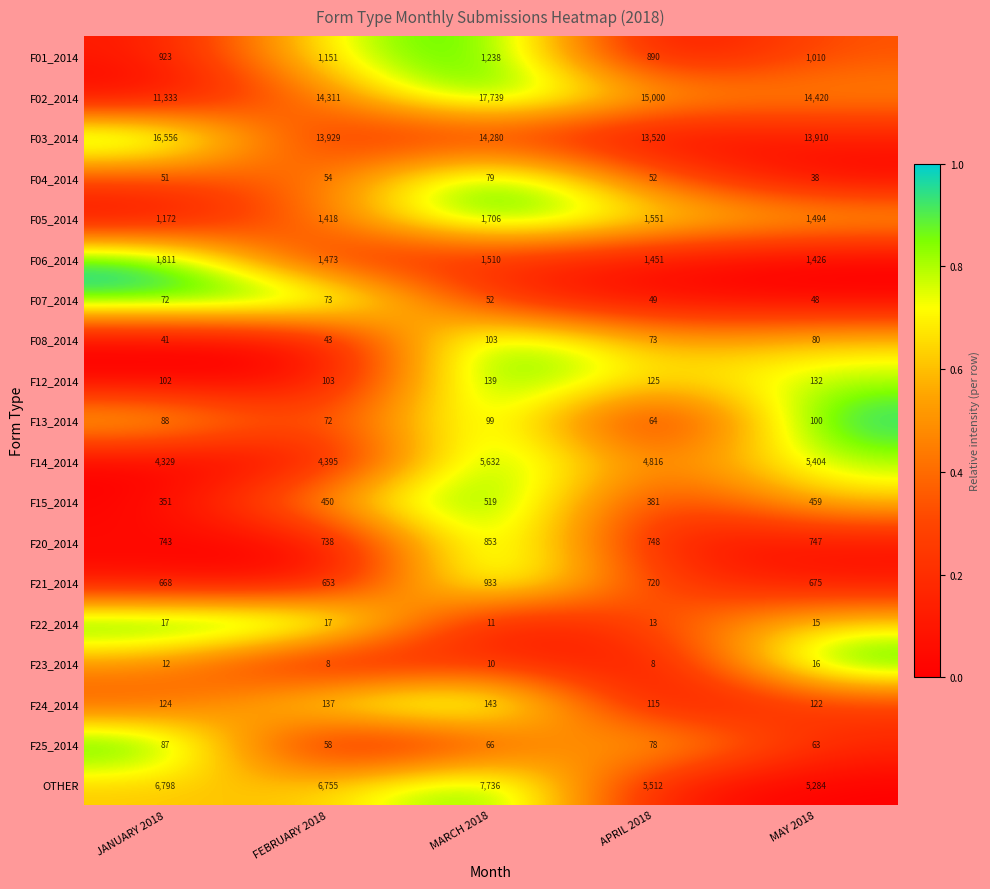

At which label does F06_2014 first exceed 1473?

JANUARY 2018